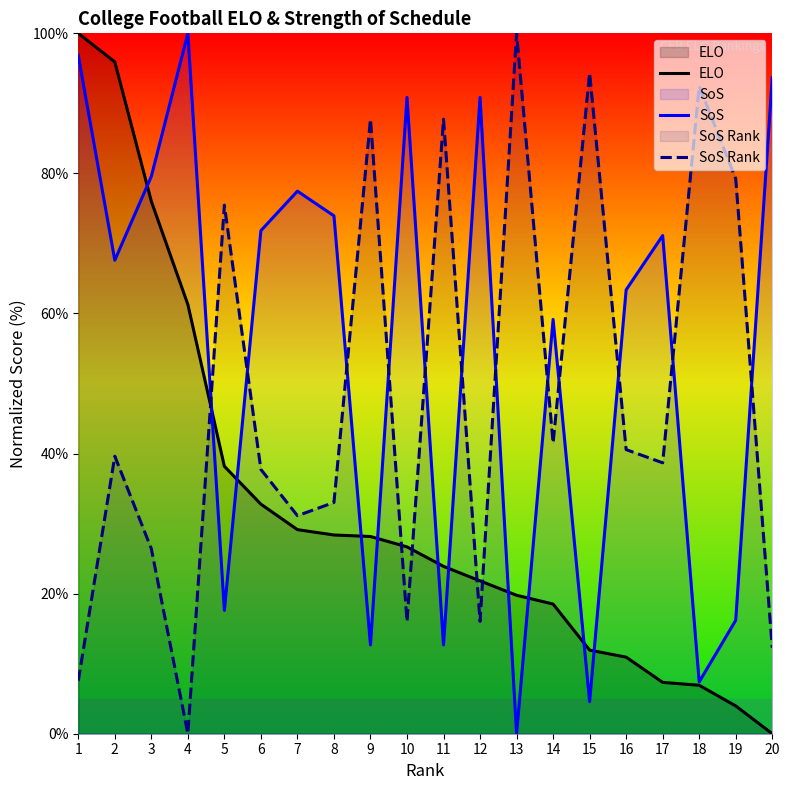

At which category does the chart reach its peak across all series?

1